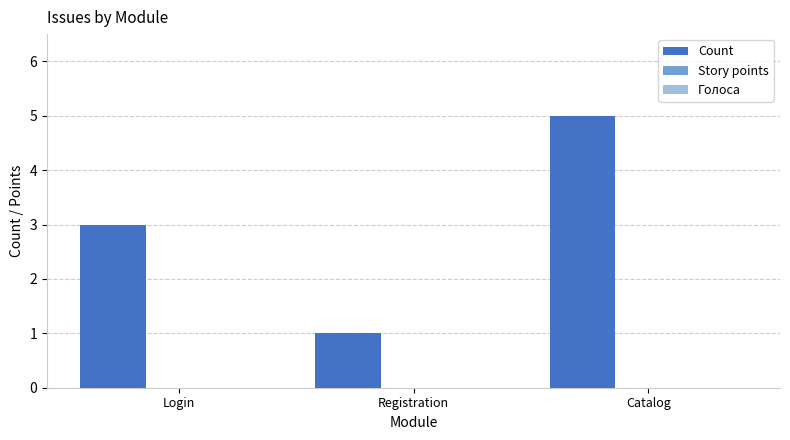

Are the bars grouped side by side (vs. stacked)?

No